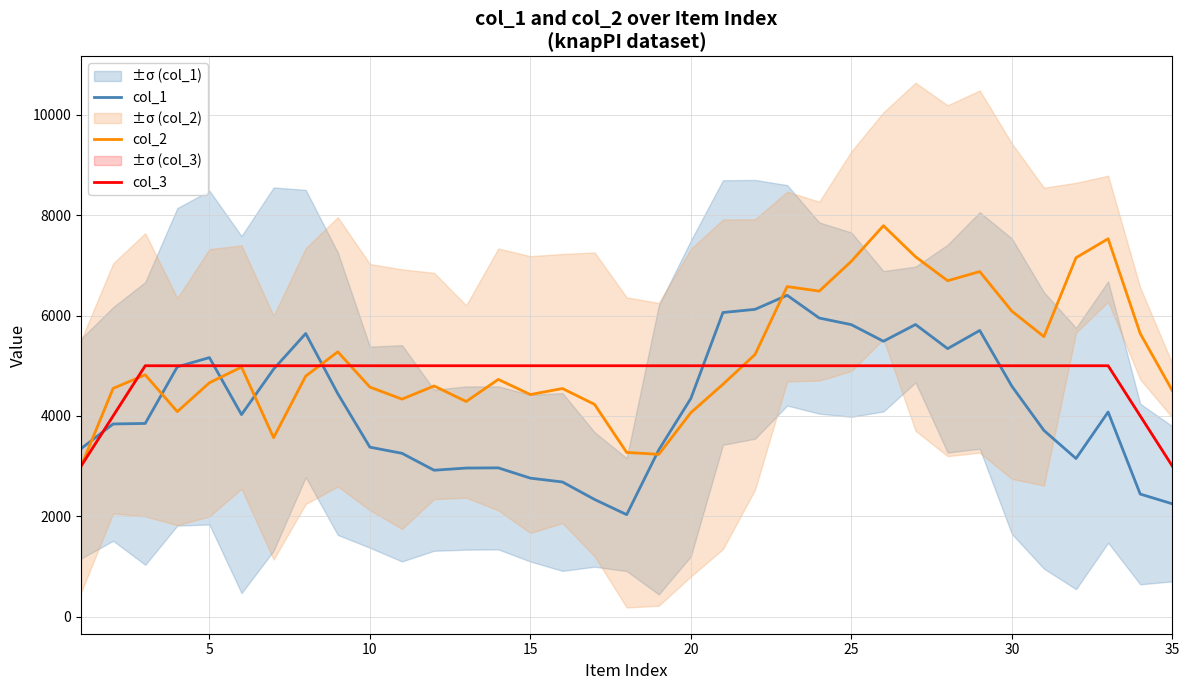

Does the chart display data point markers on the line(s)?

No